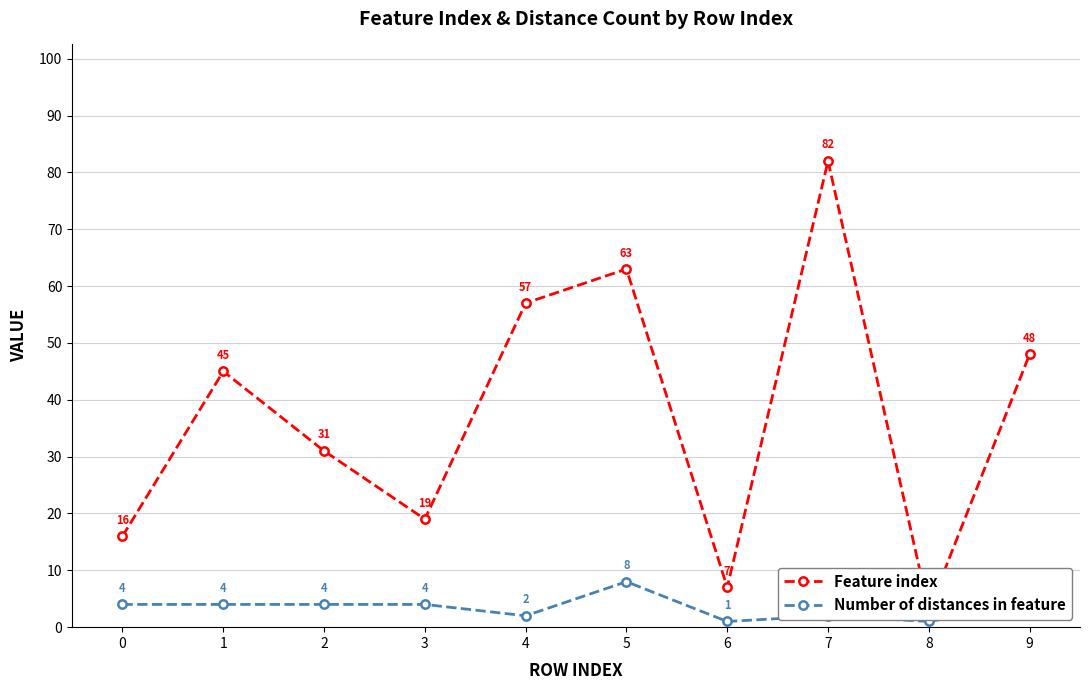

What is the spread (max minus min) of values at 8?

2